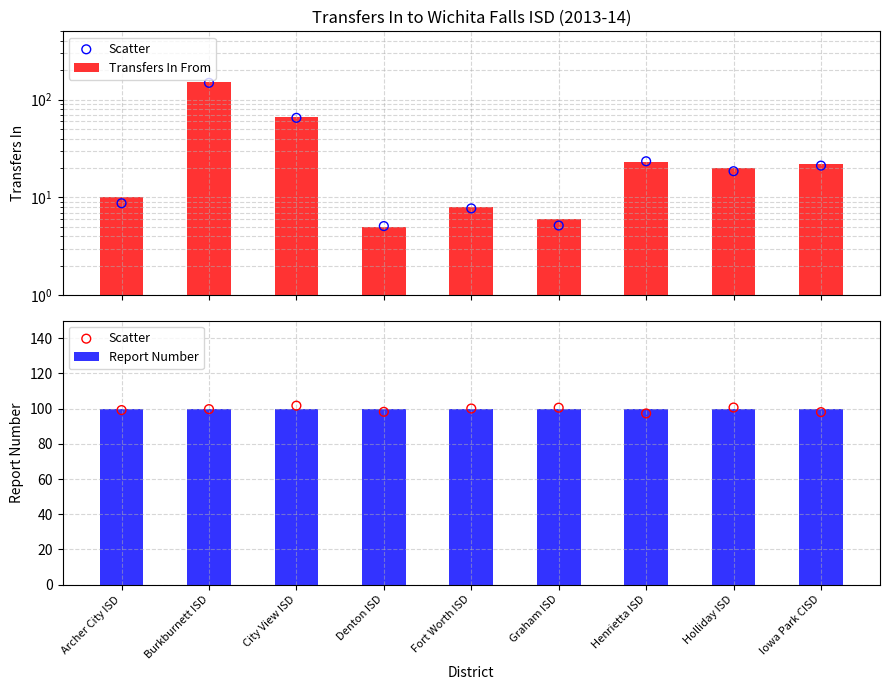

Which series has the largest total across all categories?

Report Number